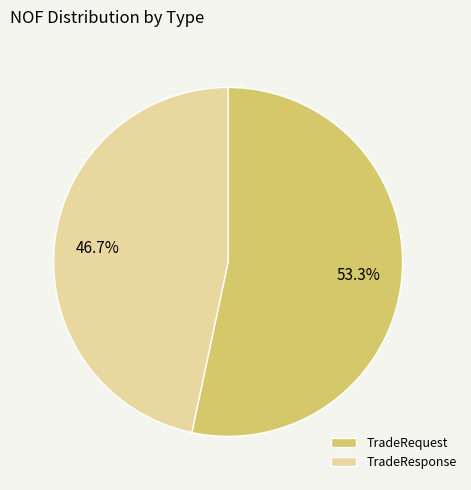

Which has a higher value, TradeResponse or TradeRequest?

TradeRequest